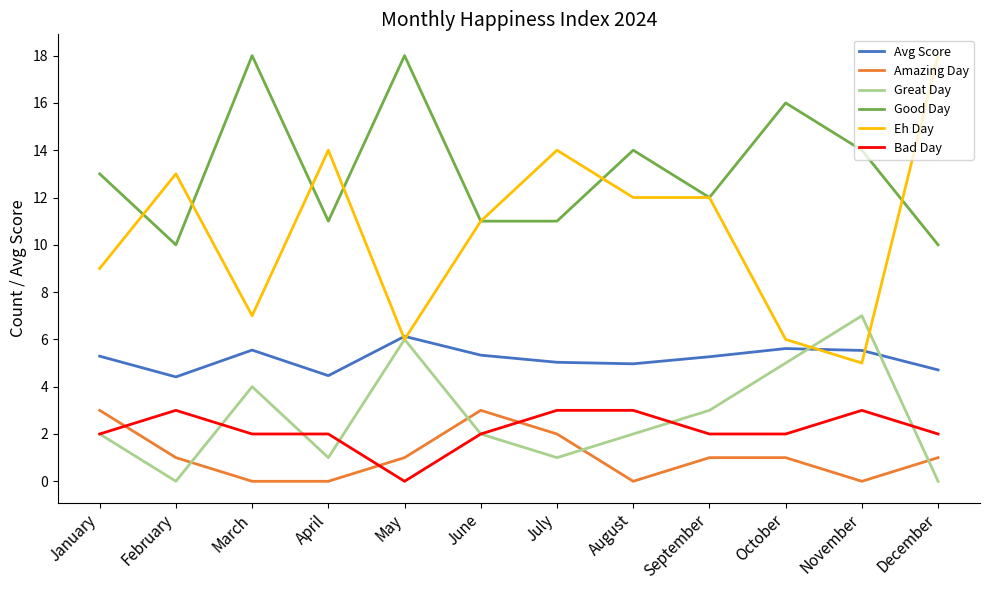

Count the Great Day values in the range 1 to 5.

8